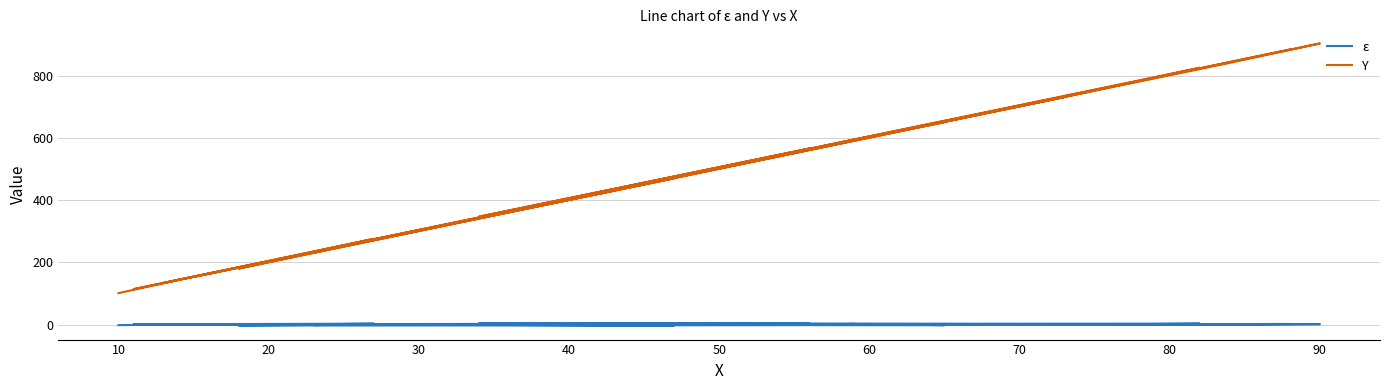

True or false: ε and Y cross at least once.

False